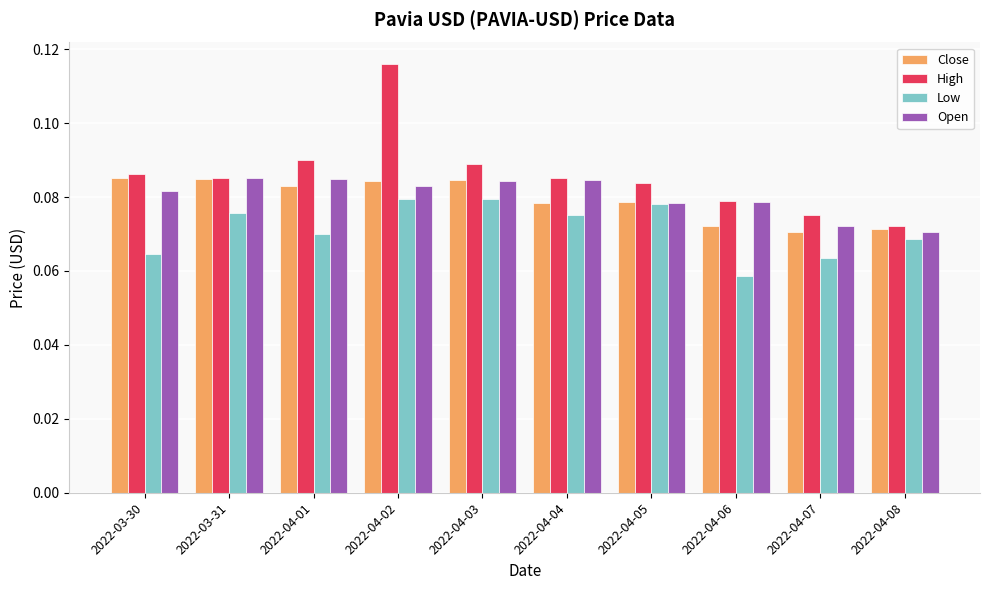

How many Close values are between 0 and 1?

10